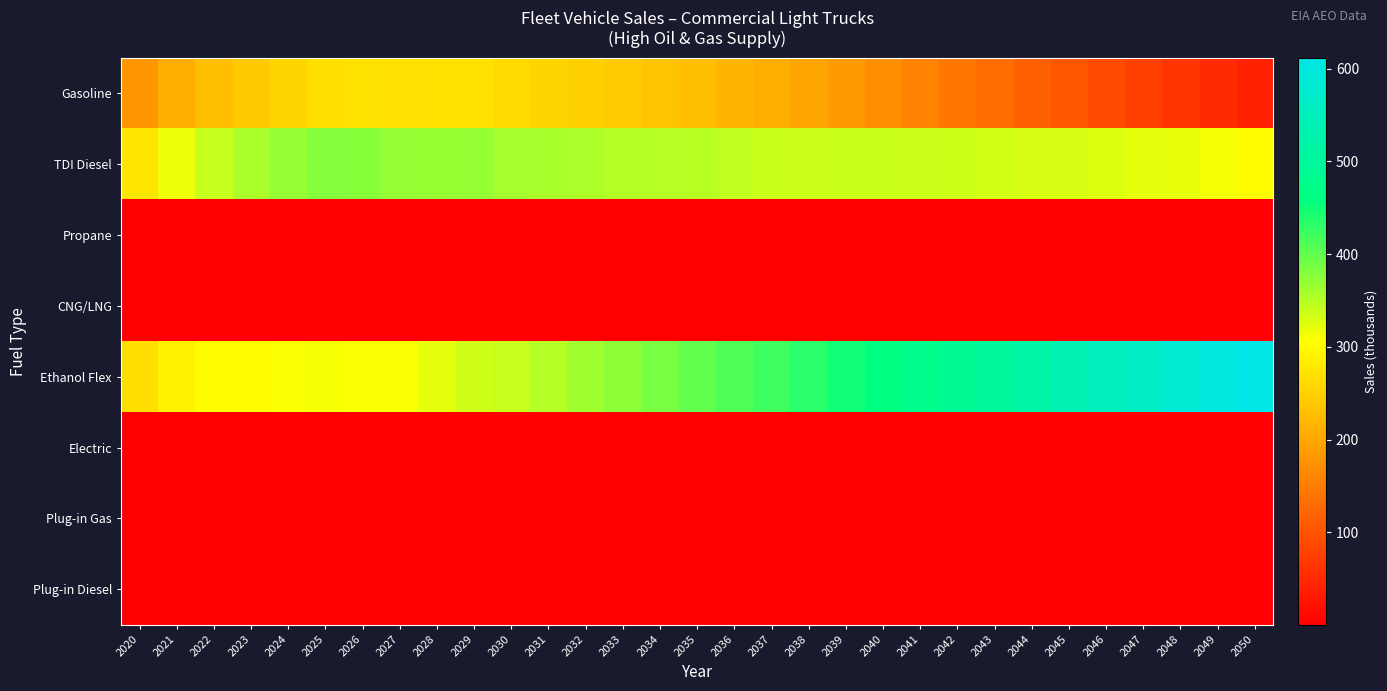

At which category is the sum across all series the highest?

2035